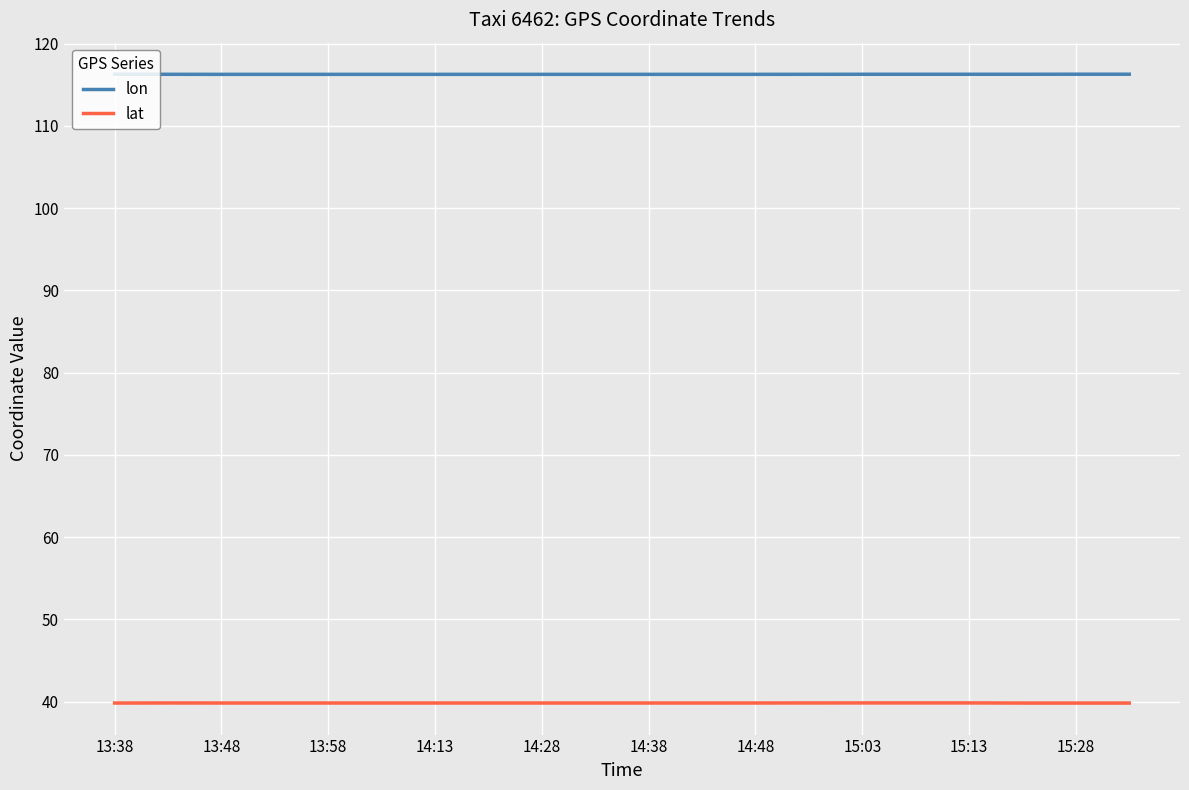

How many distinct data groups are displayed?

2